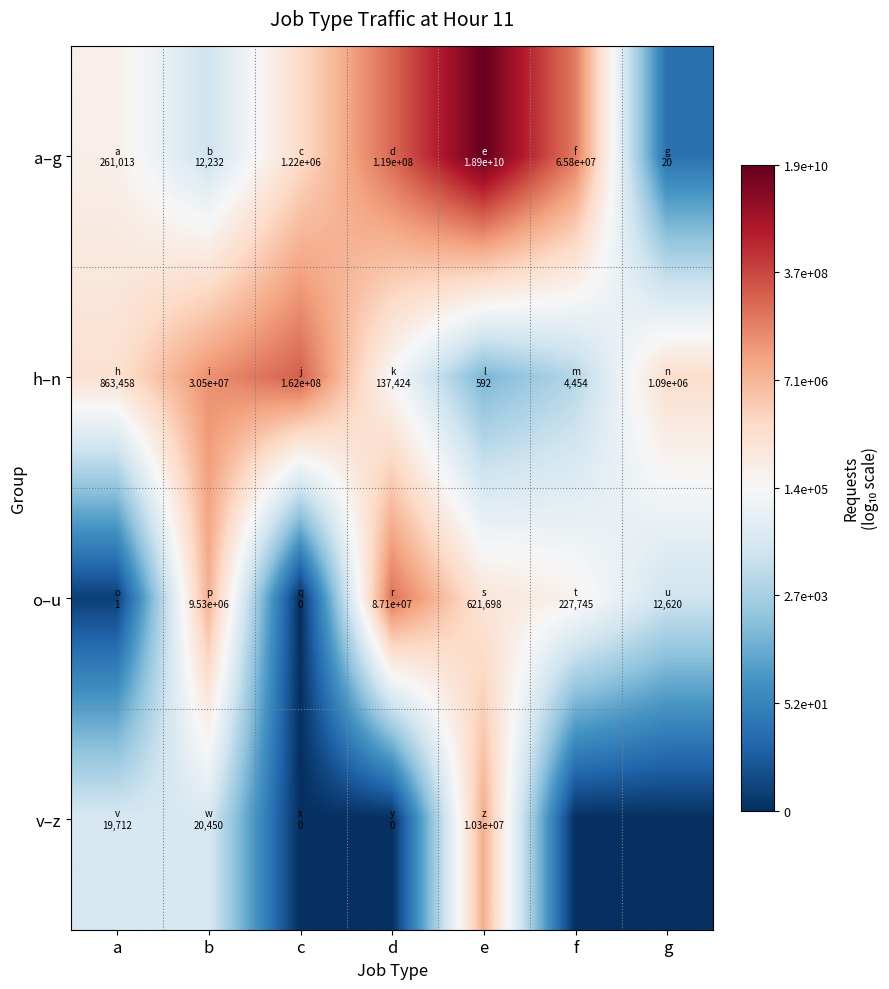

What is the spread (max minus min) of values at a?

5.6